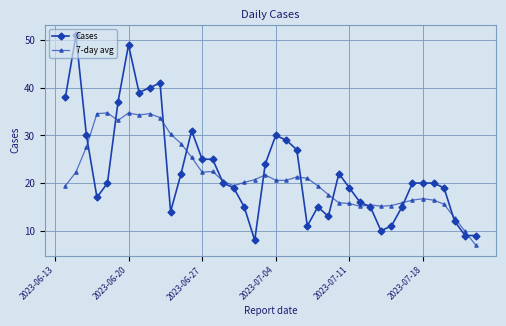

What is the highest value of the Cases series?

51.0